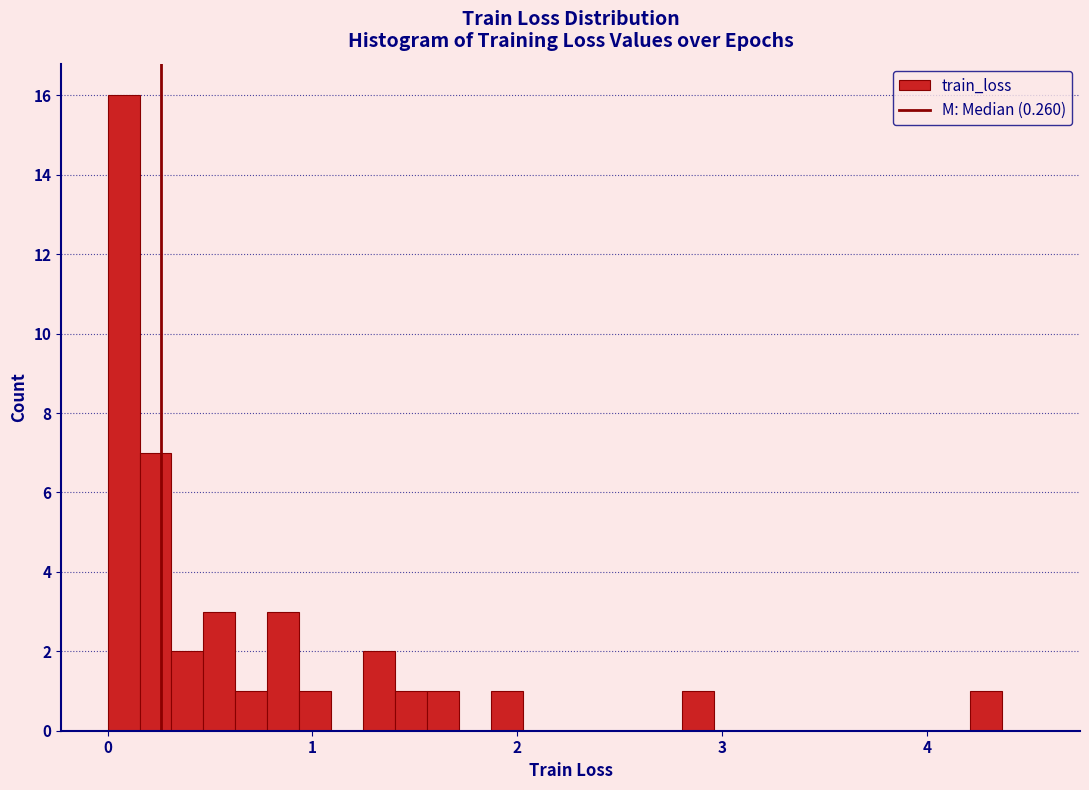

Read against the x-axis, roughly where is the centre of the tallest bar?

0.1